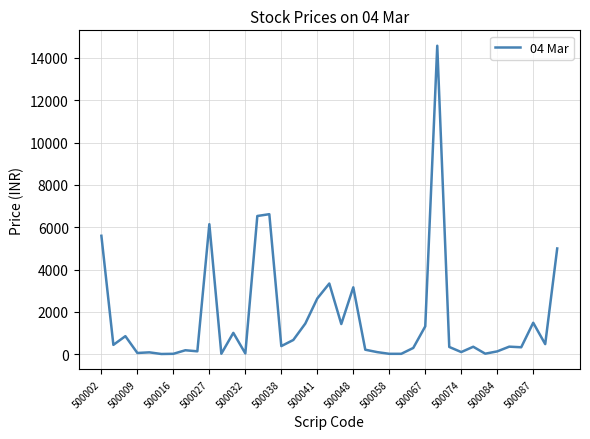

What is the greatest value displayed?

14573.1